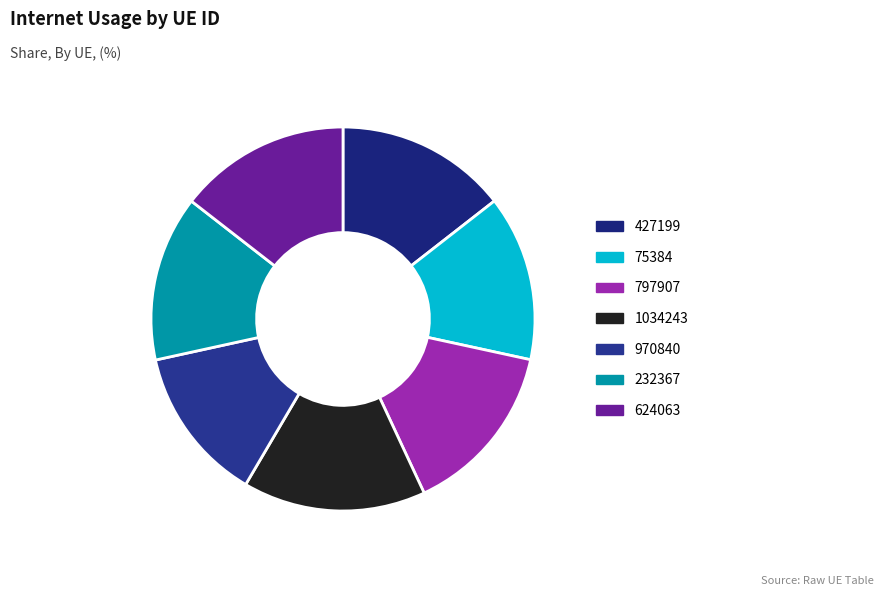

To the nearest percent, what percentage of the pie is 970840?

13%